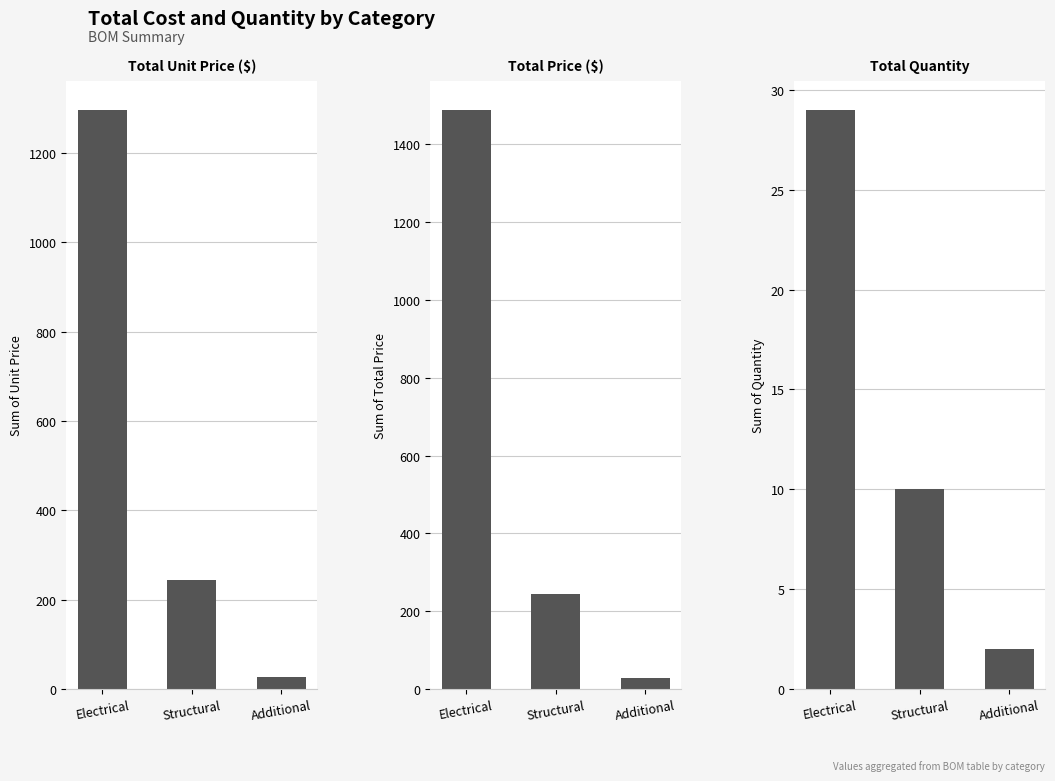

At which category is the sum across all series the highest?

Electrical